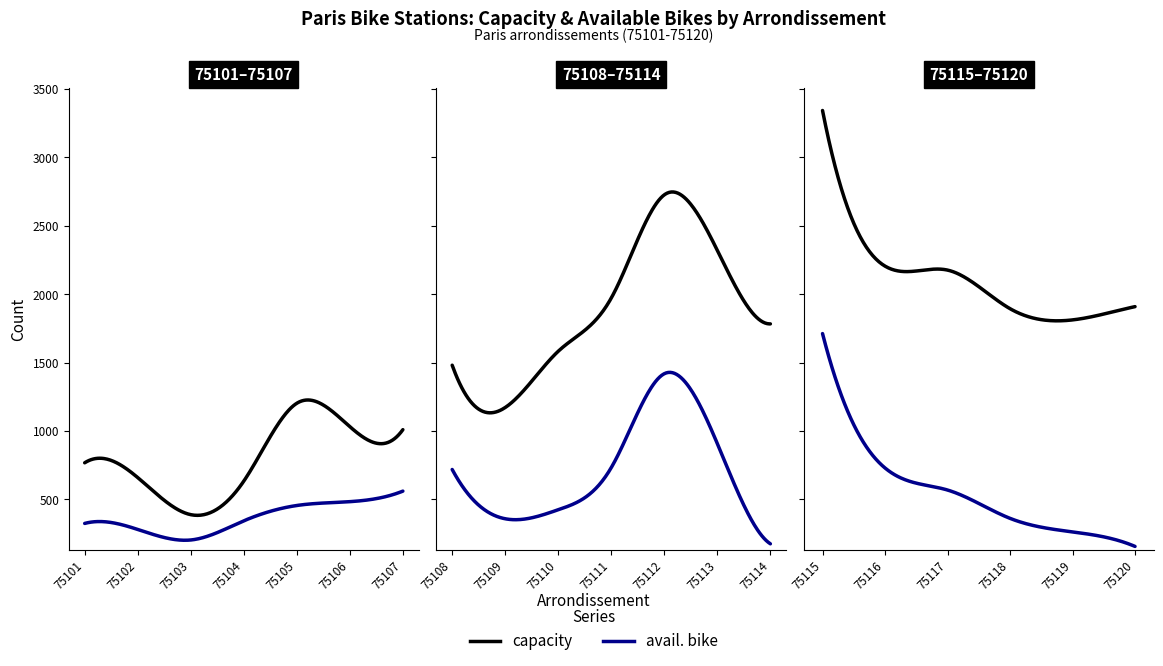

What is the difference between the avail. bike values at 75111 and 75108?

14